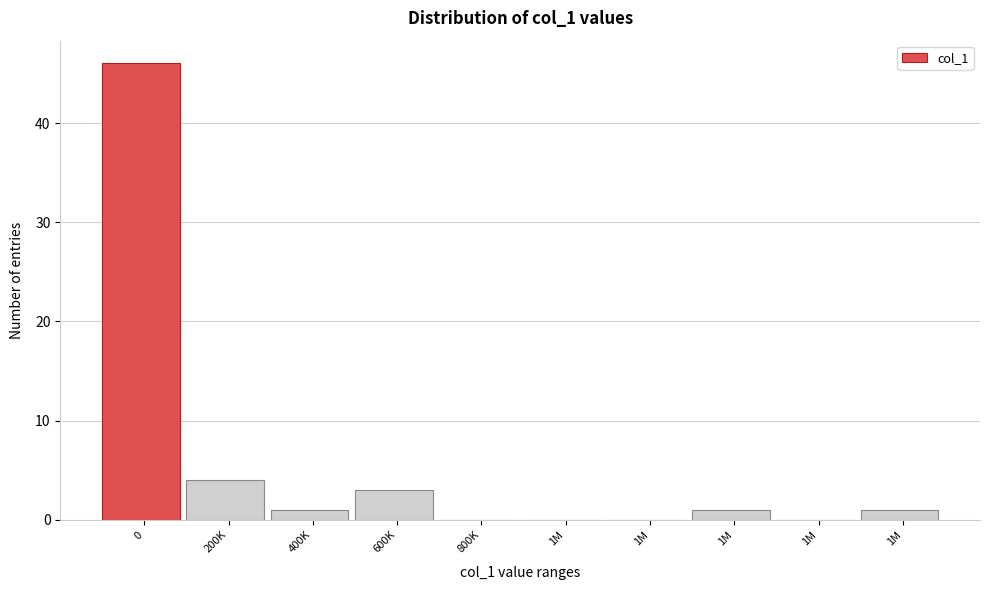

Count the number of categories in the chart.

10